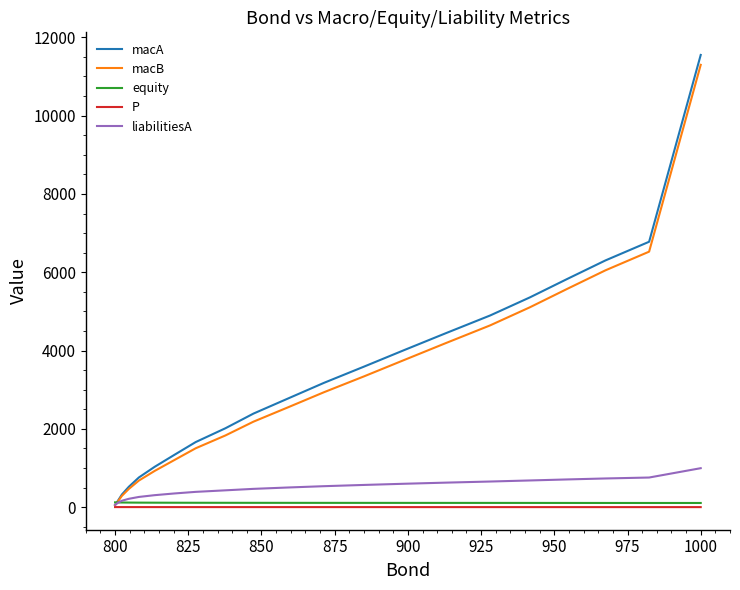

What is the maximum value shown in the chart?

11550.6